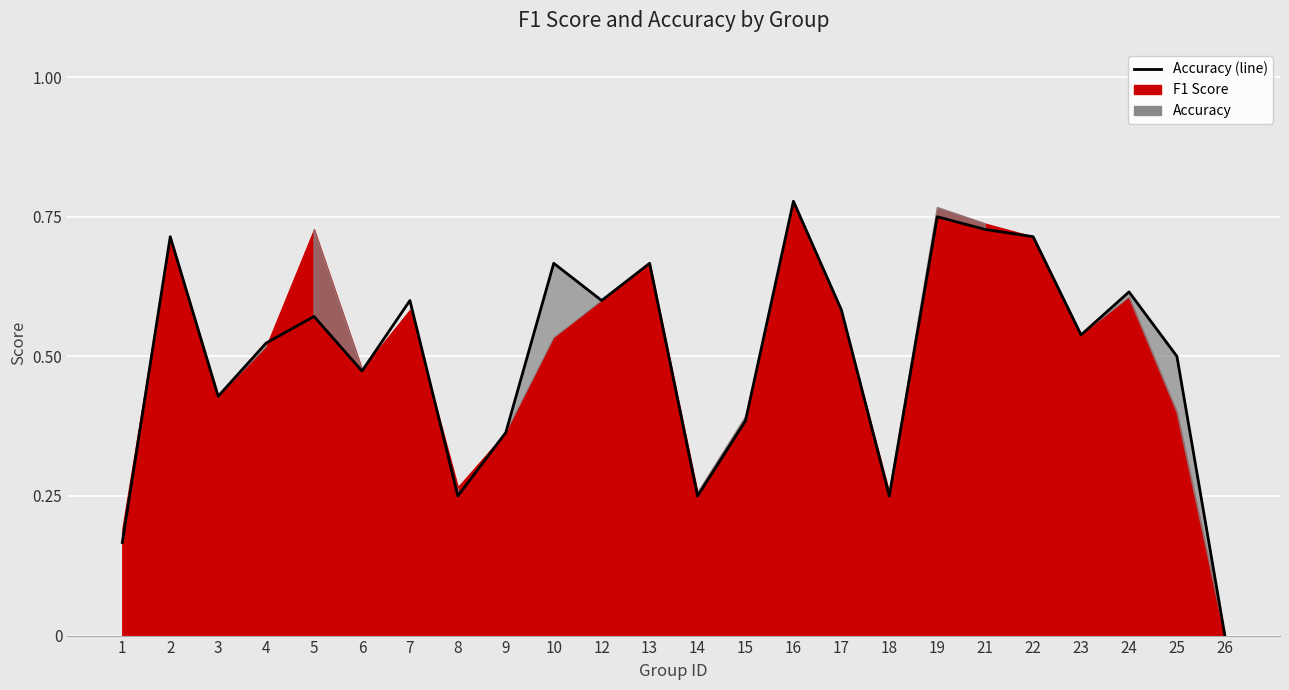

Between 14 and 4, which is larger?

4